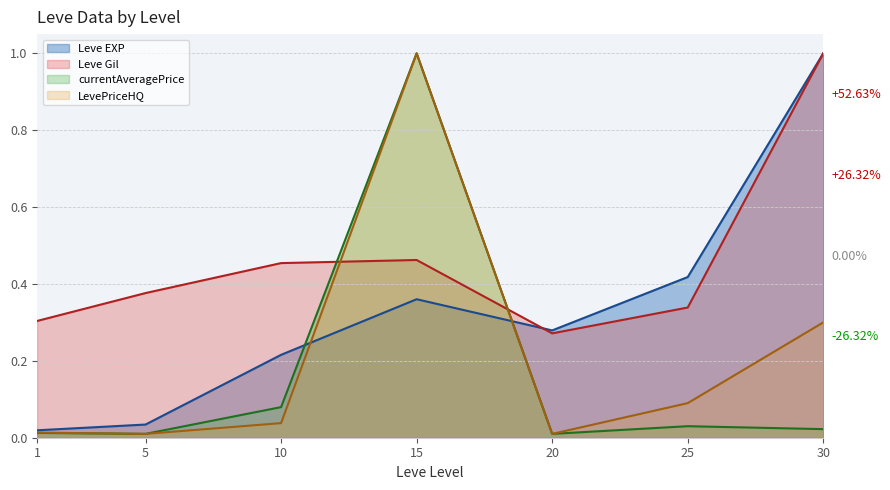

At 25, list the series in order from largest to smallest.

Leve EXP, Leve Gil, LevePriceHQ, currentAveragePrice